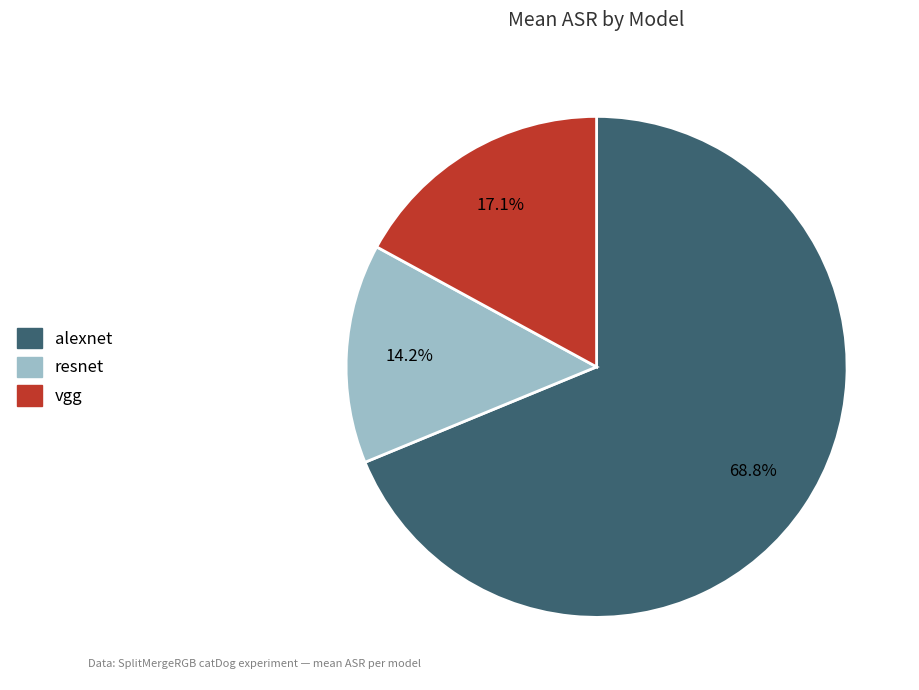

How many segments does this pie chart have?

3